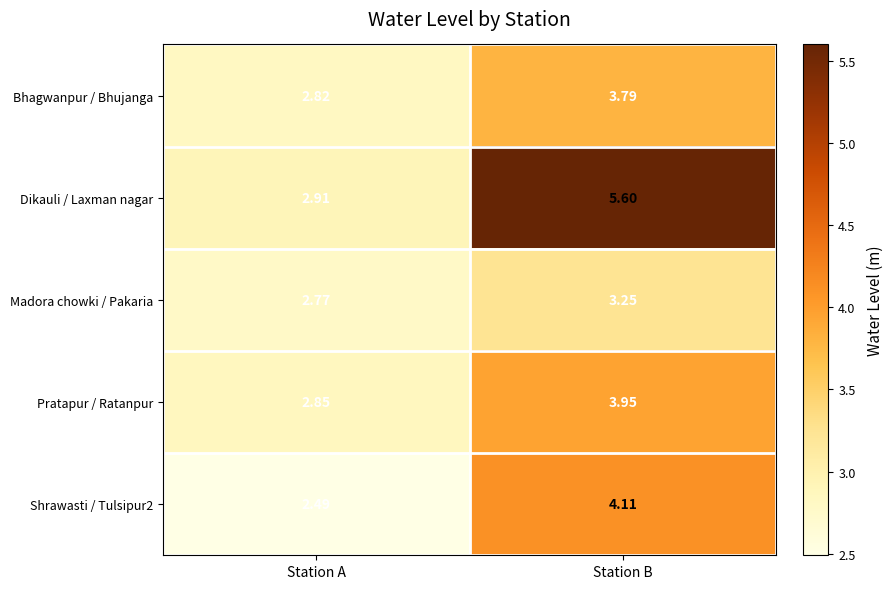

Where is Dikauli / Laxman nagar nearest to the value 4?

Station A